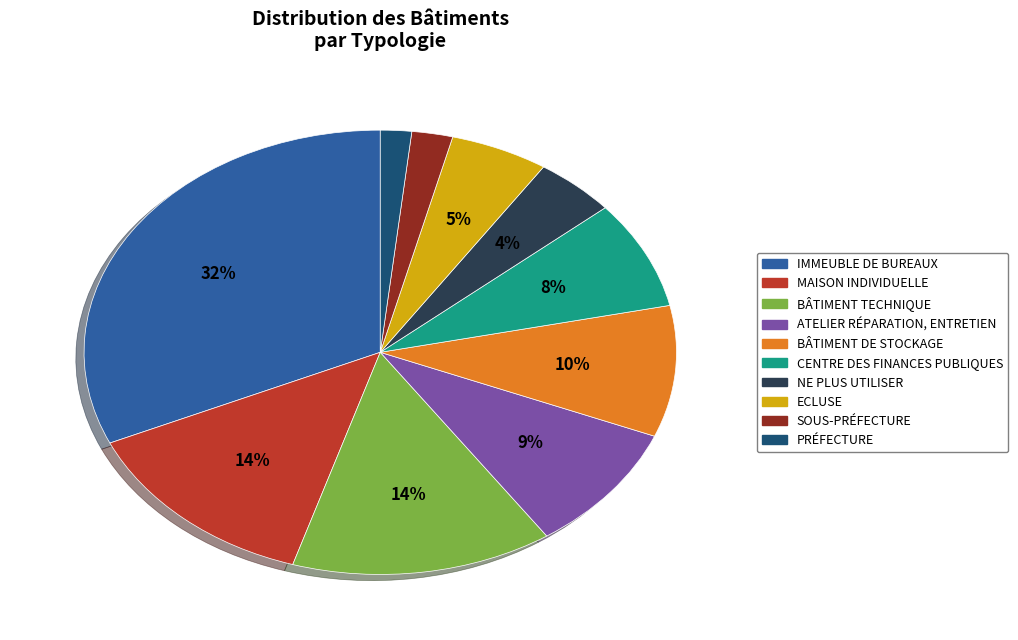

What percentage is the PRÉFECTURE slice, to the nearest percent?

2%